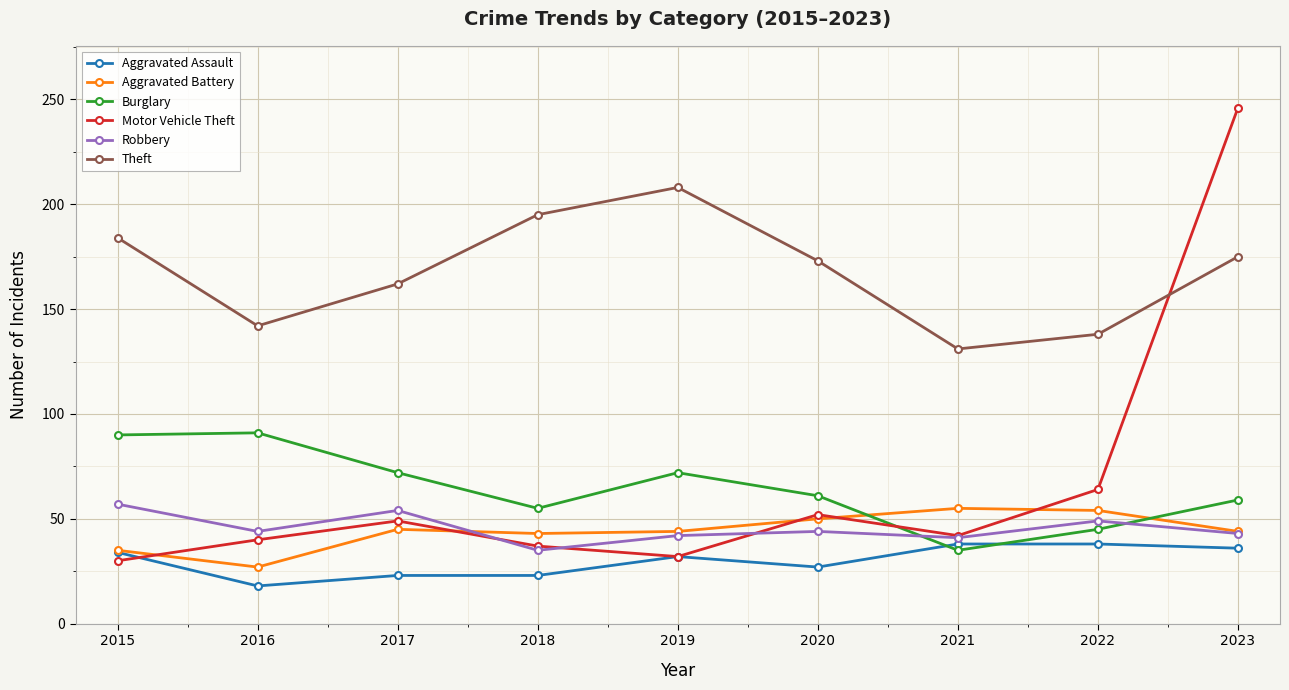

Does the chart have visible grid lines?

Yes